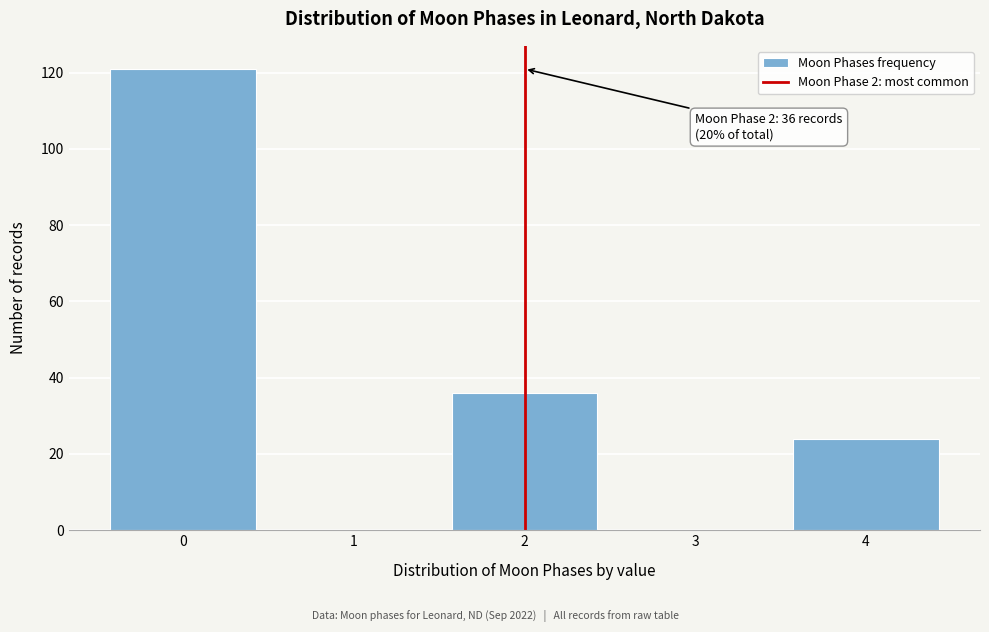

Reading left to right, transcribe all the data shown in this chart.

0=121	1=0	2=36	3=0	4=24